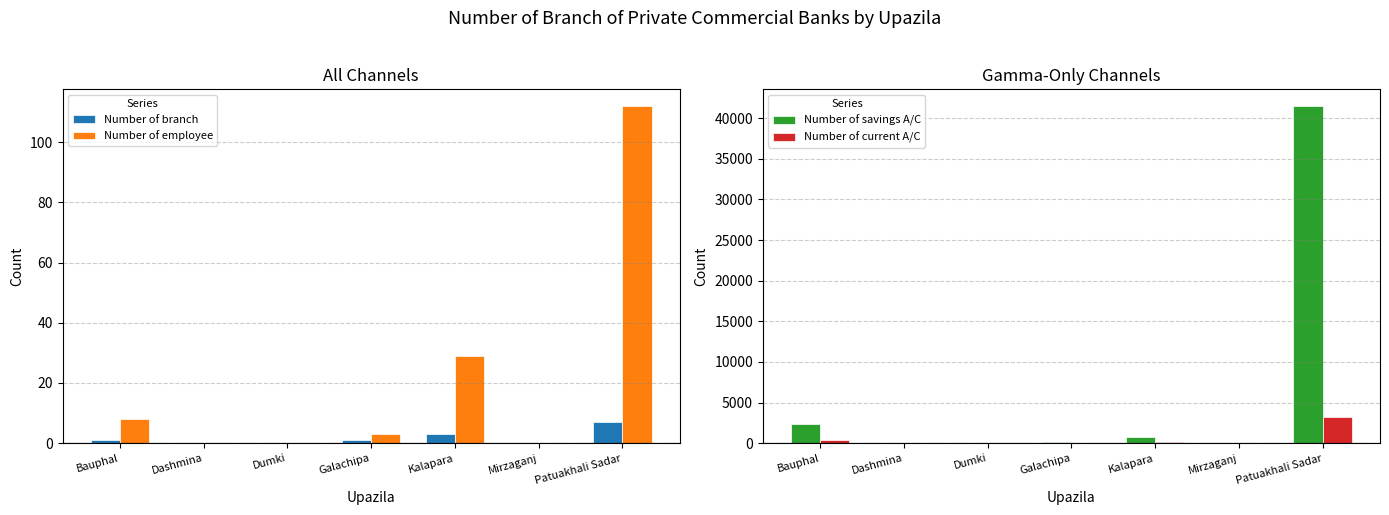

List the series in order of their peak value, lowest first.

Number of branch, Number of employee, Number of current A/C, Number of savings A/C